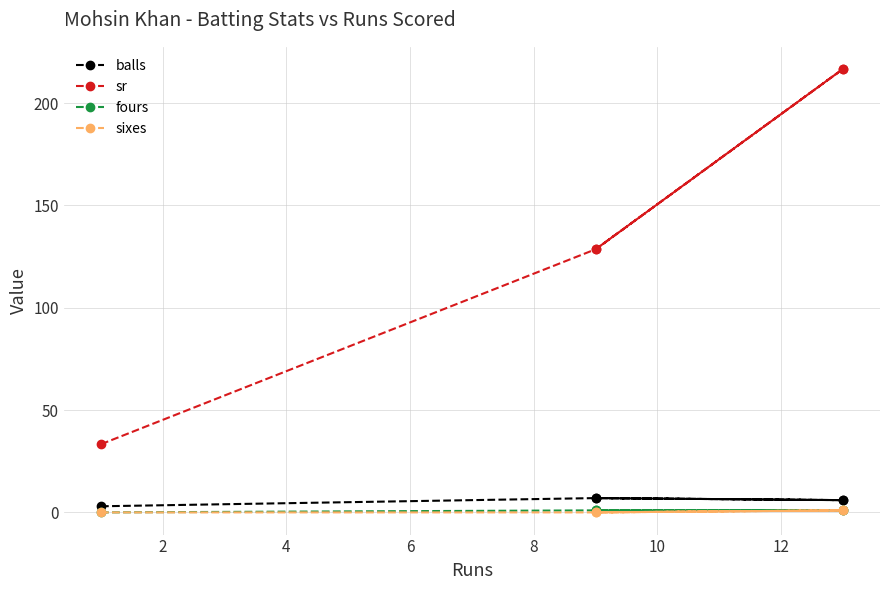

True or false: sixes and fours intersect in this chart.

False